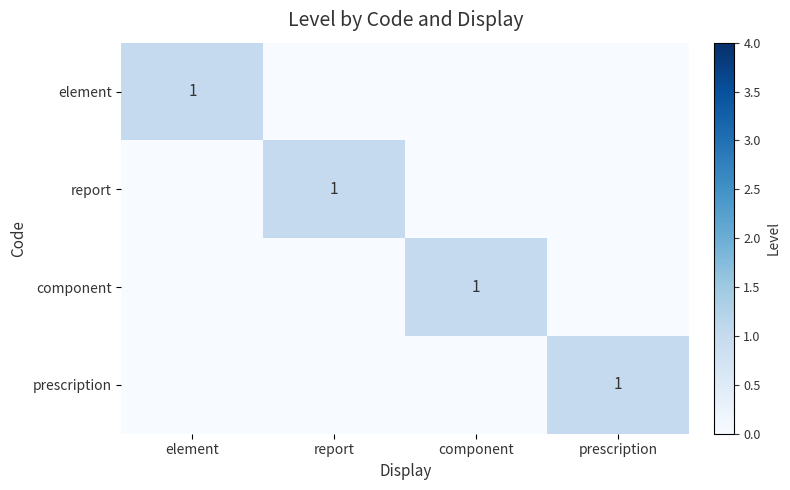

The component series shows 0 at component. True or false?

False